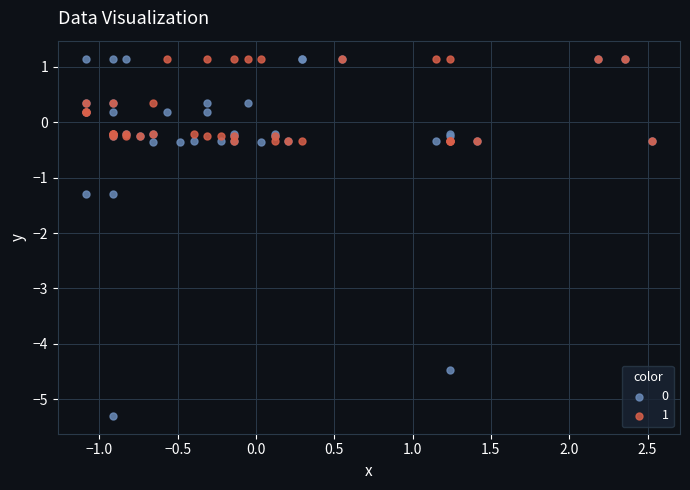

What are all the series names shown in the legend?

0, 1